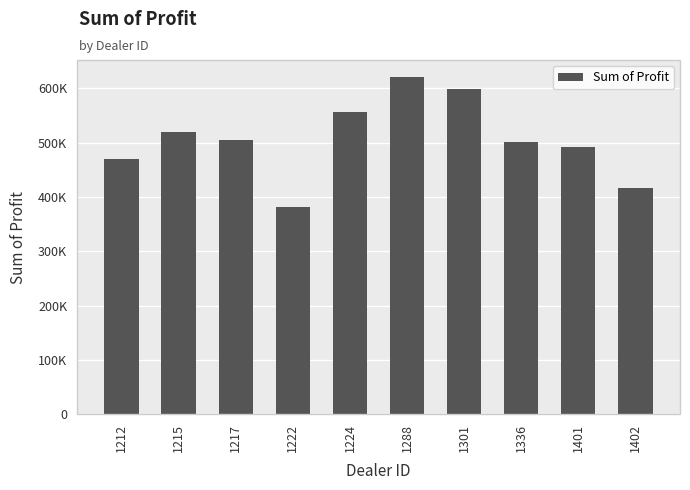

Approximately how many times larger is the value at 1401 compared to 1336?

1.0